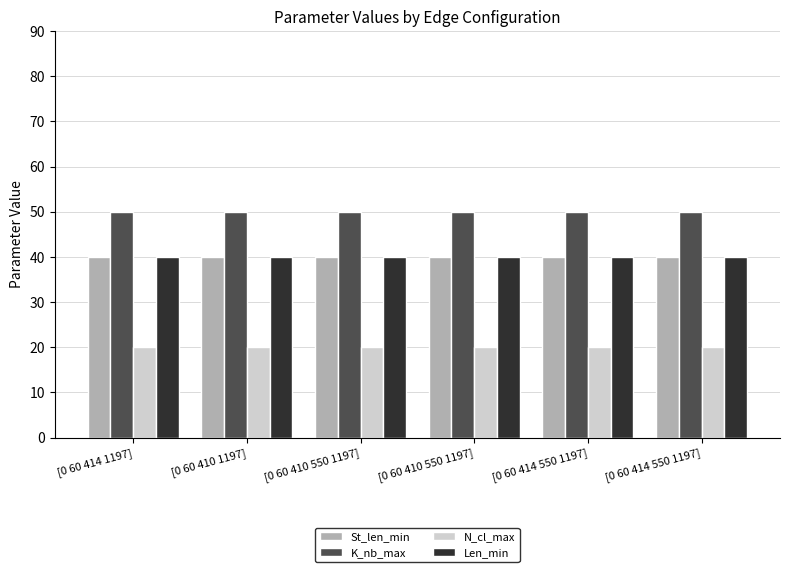

How many bars are there in each group?

4